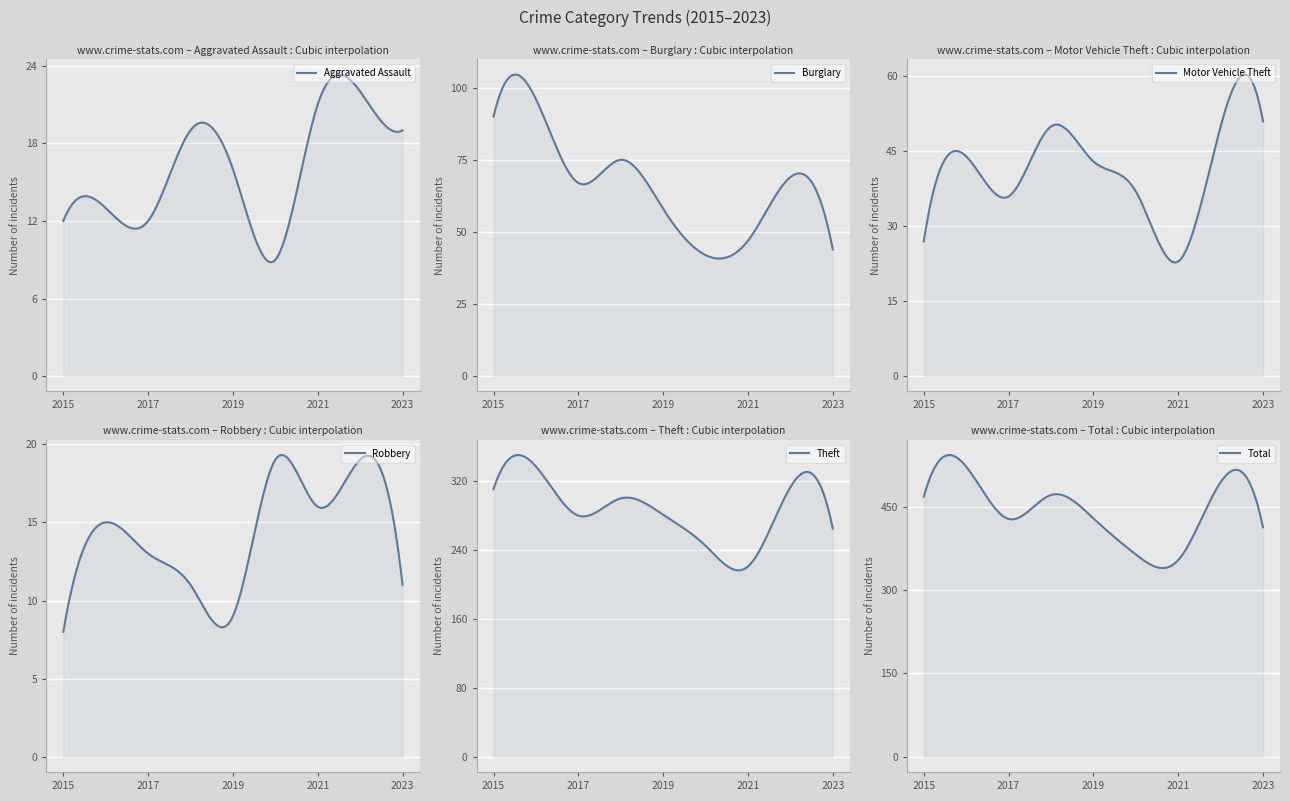

List the series in order of their peak value, lowest first.

Robbery, Aggravated Assault, Motor Vehicle Theft, Burglary, Theft, Total